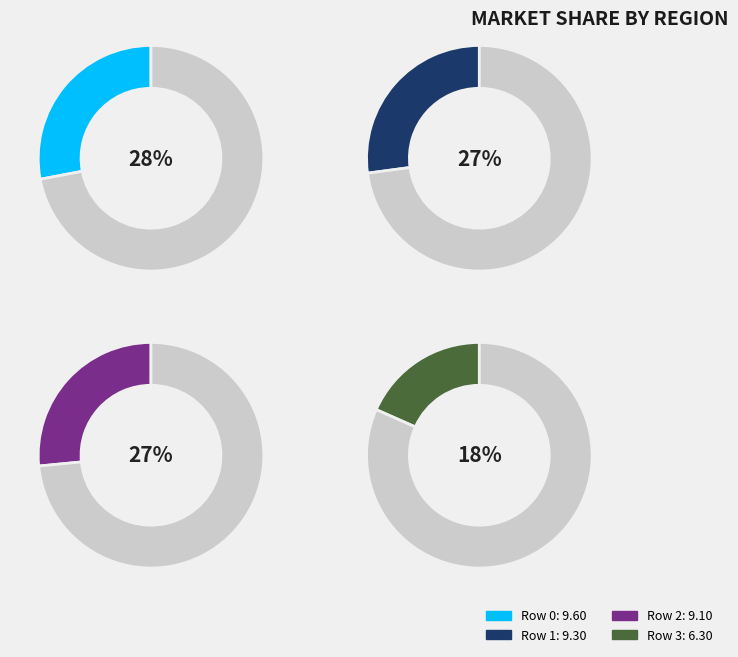

To the nearest percent, what is the combined percentage of 1 and 2?

54%